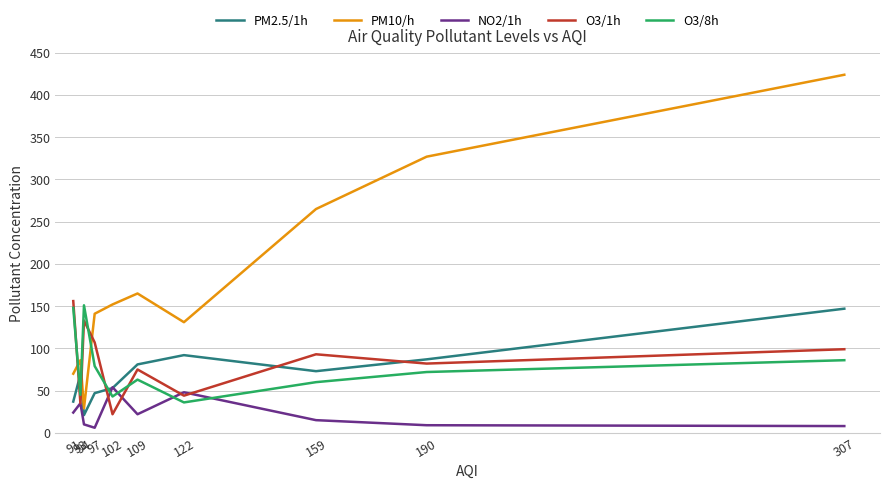

What is the difference between the maximum and second lowest values in the O3/1h series?

121